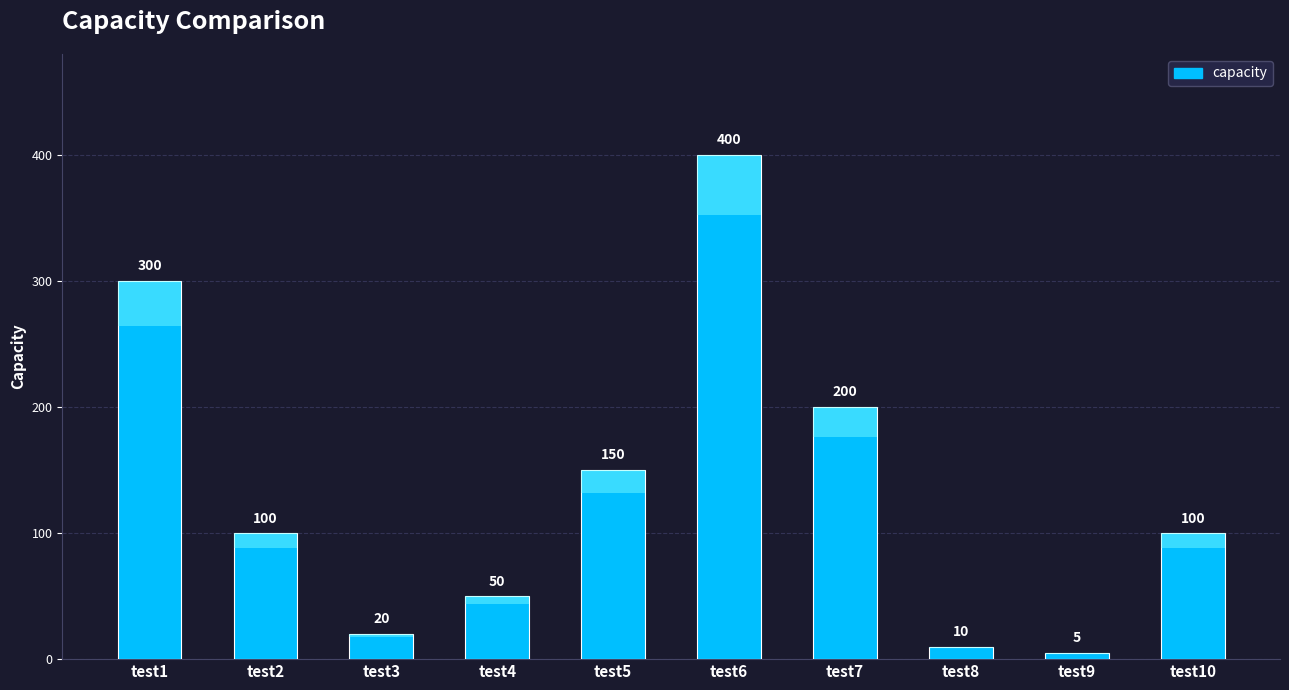

How many data points are above 100?

4